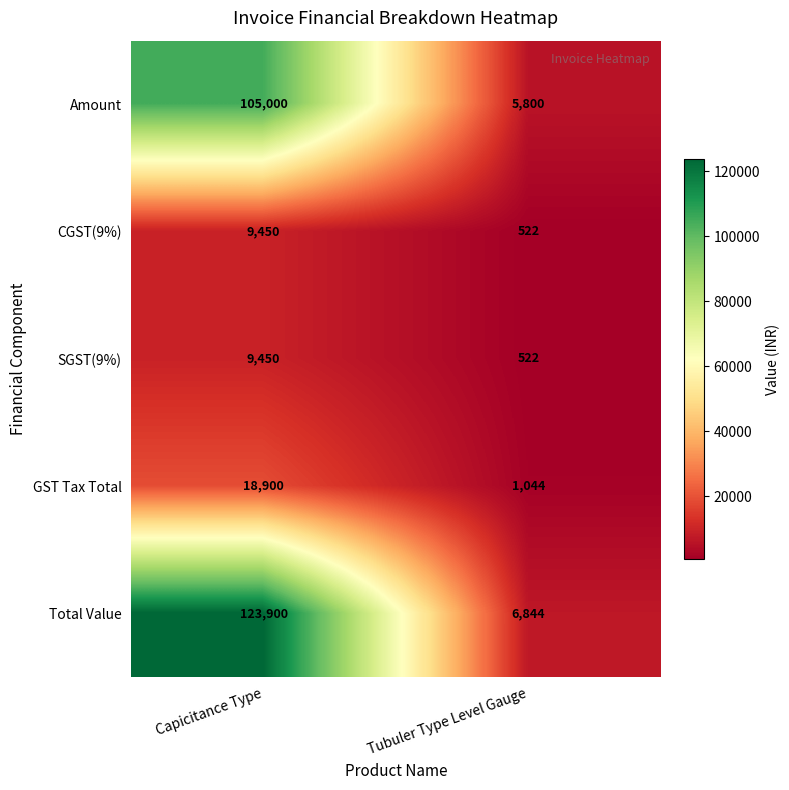

What is the approximate value of Amount at Tubuler Type Level Gauge, to the nearest 10?

5800